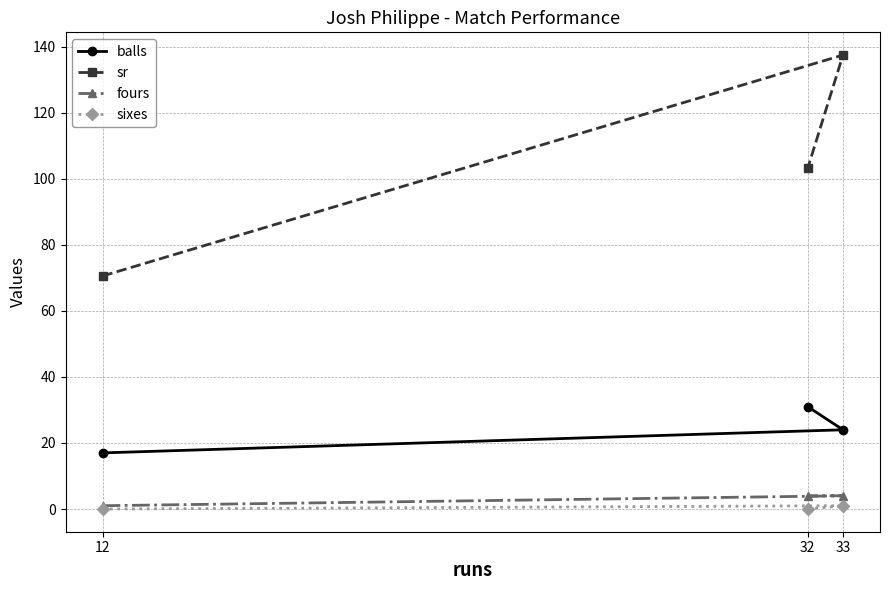

Which series has the largest range (max minus min)?

sr